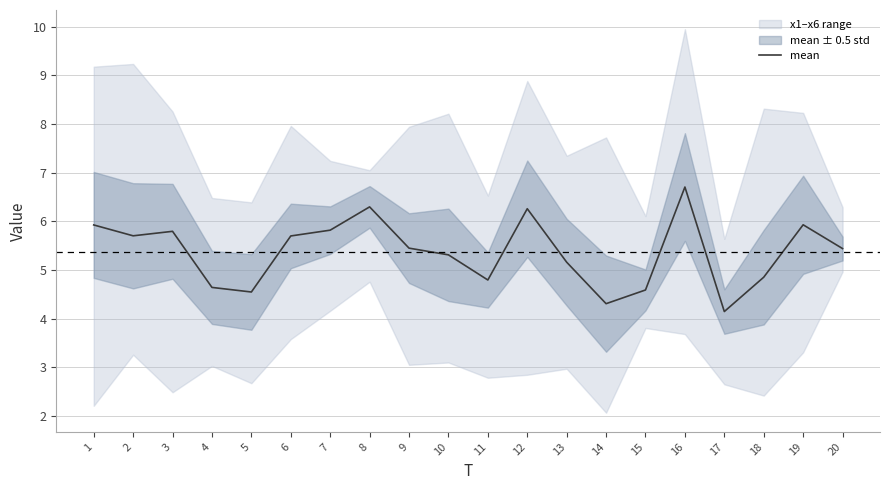

List the labels in order of value, smallest first.

17, 14, 5, 15, 4, 11, 18, 13, 10, 20, 9, 6, 2, 3, 7, 1, 19, 12, 8, 16